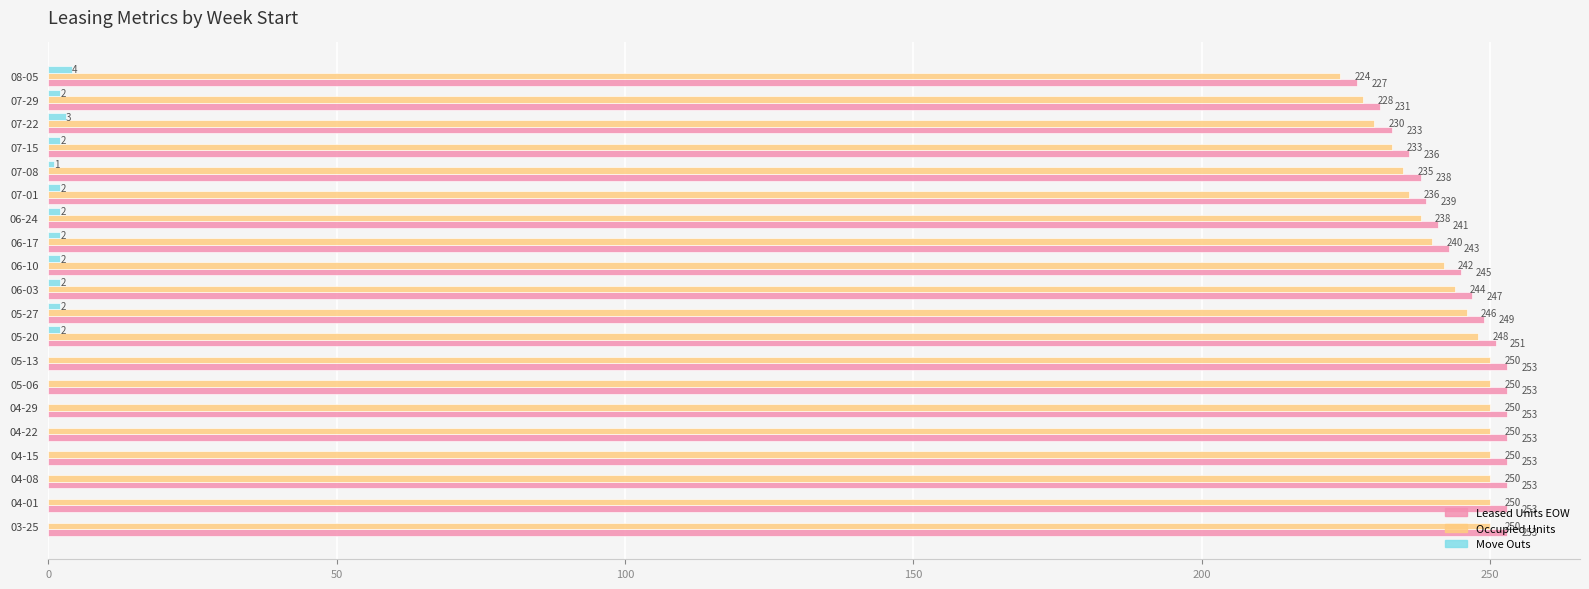

The Leased Units EOW series shows 236 at 07-15. True or false?

True